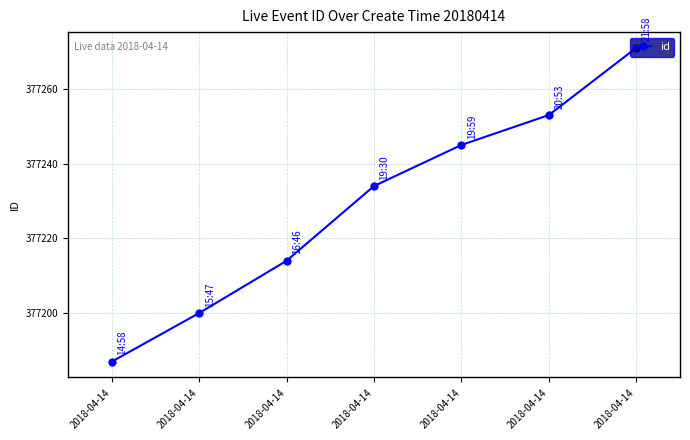

What is the difference between the second highest and minimum values?

66